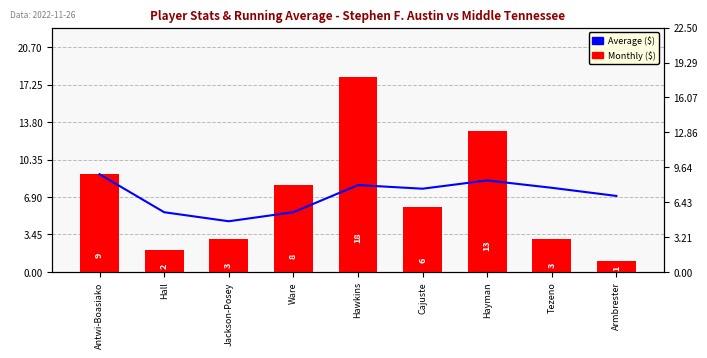

Which series has the largest total across all categories?

Average ($)